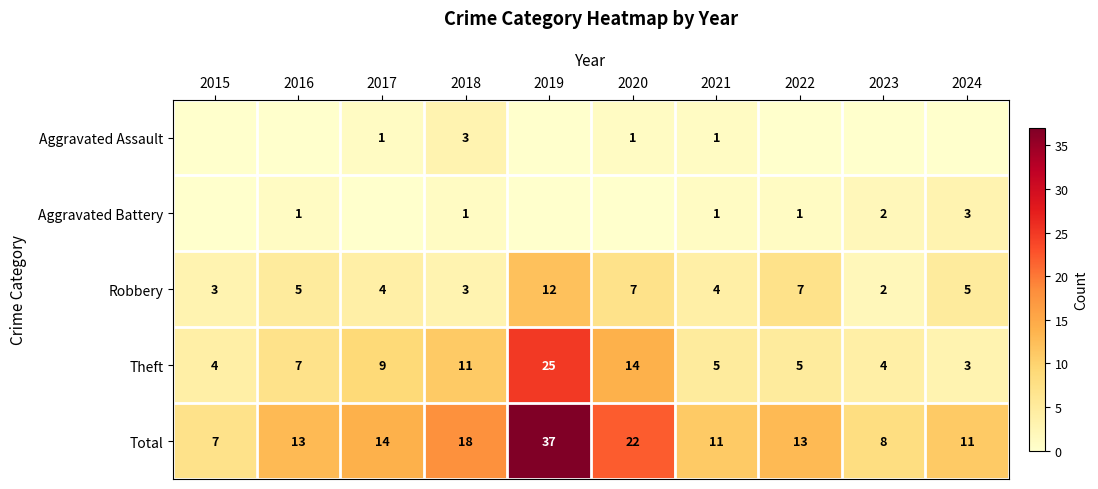

What is the spread (max minus min) of values at 2019?

37